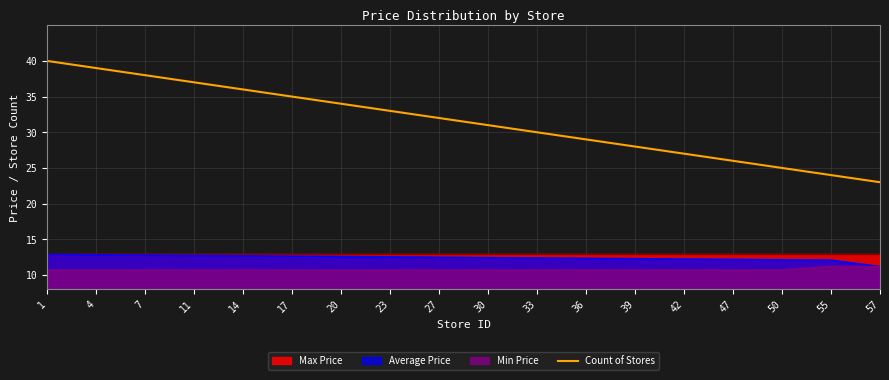

Reading right to left, extract all data points from this chart.

57=23	55=24	50=25	47=26	42=27	39=28	36=29	33=30	30=31	27=32	23=33	20=34	17=35	14=36	11=37	7=38	4=39	1=40